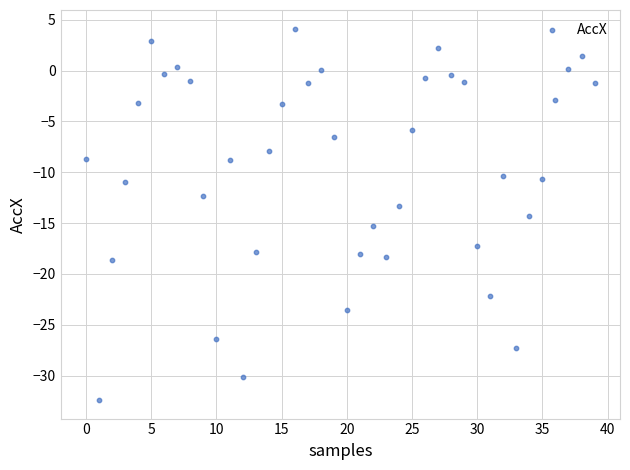

What is the range of Y values (max minus min)?

36.5